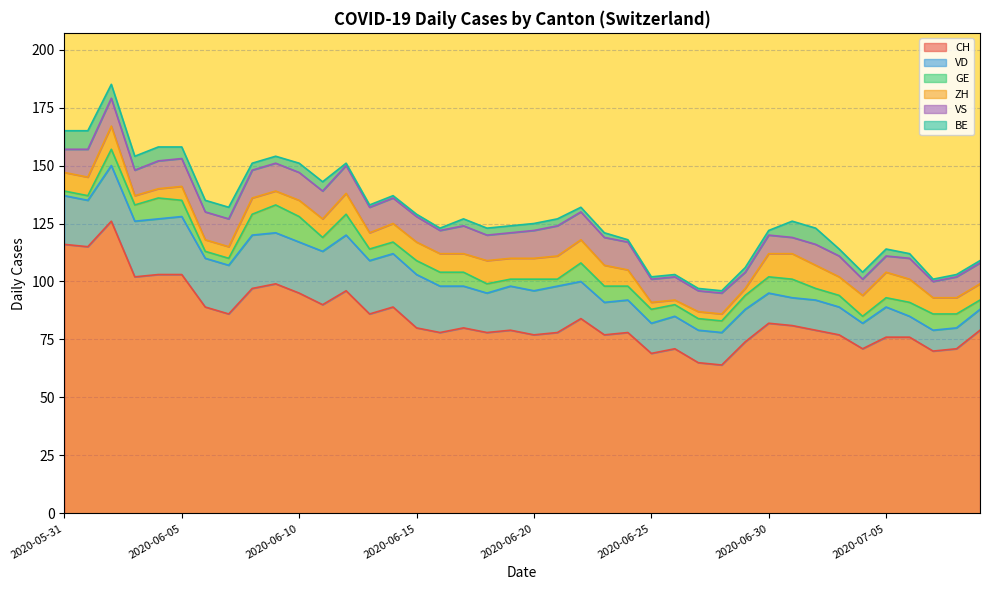

At which label is ZH closest to 6?

2020-06-05